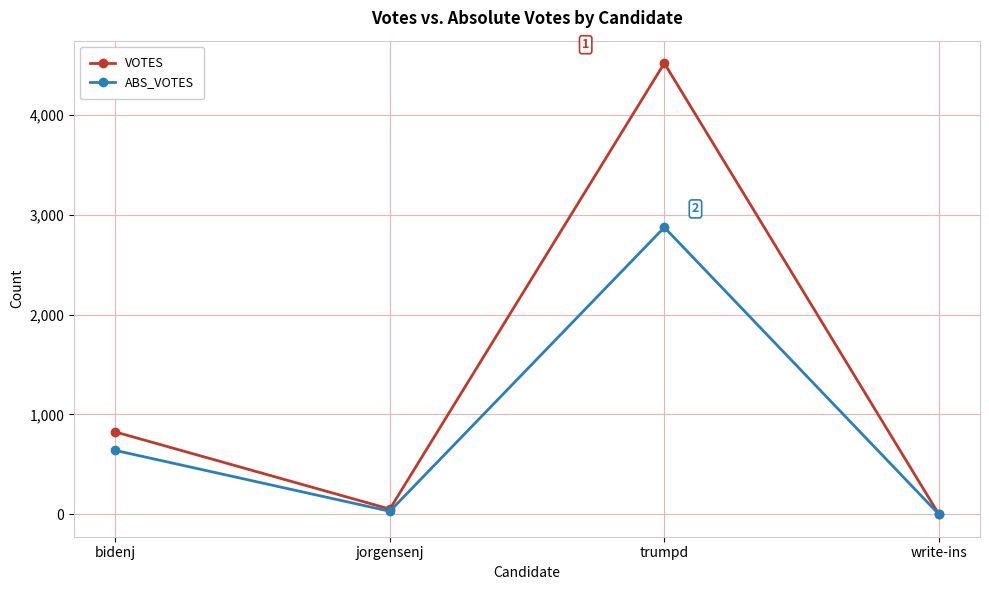

List the labels in order of VOTES value, largest first.

trumpd, bidenj, jorgensenj, write-ins